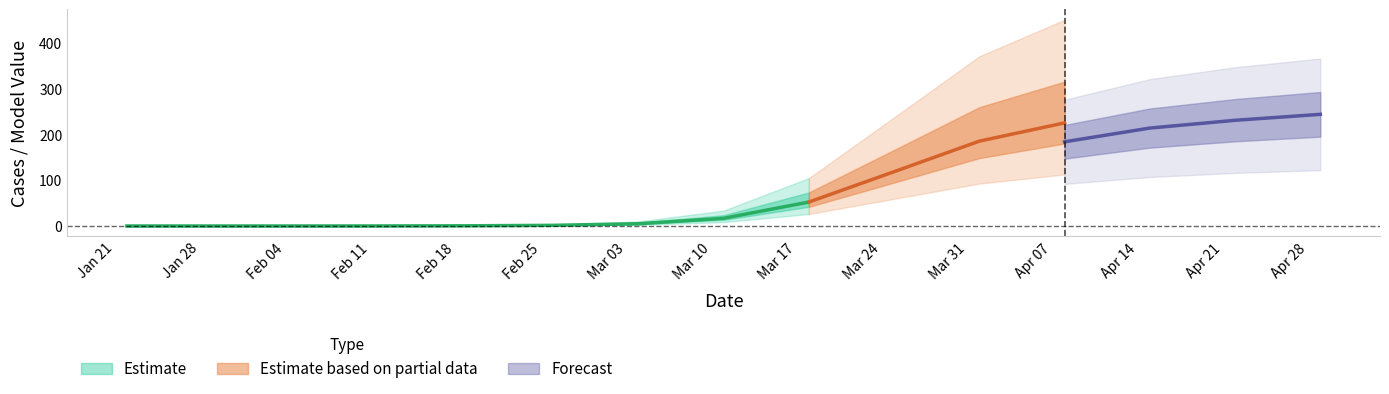

The value of res_func_logistic at 2020-01-22 is 0.0. True or false?

False